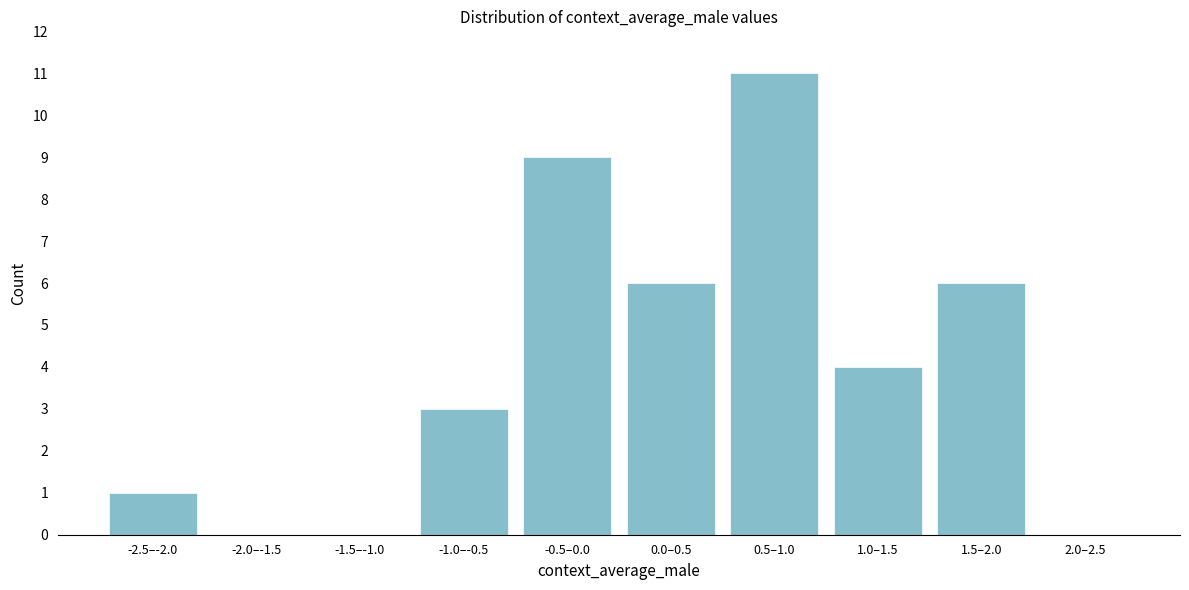

Reading left to right, transcribe all the data shown in this chart.

-2.5–-2.0=1	-2.0–-1.5=0	-1.5–-1.0=0	-1.0–-0.5=3	-0.5–0.0=9	0.0–0.5=6	0.5–1.0=11	1.0–1.5=4	1.5–2.0=6	2.0–2.5=0